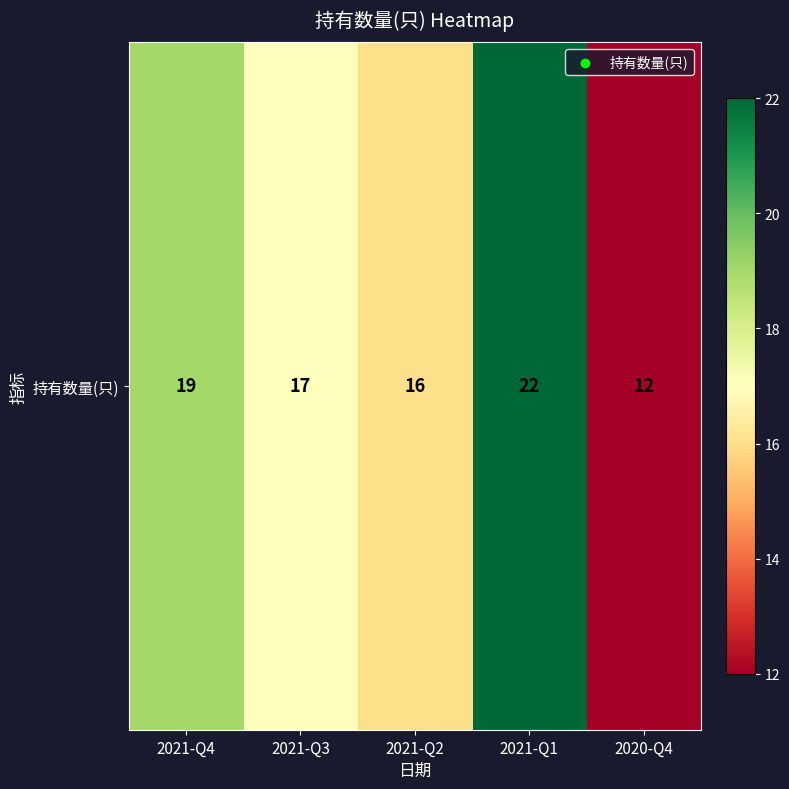

What is the change in value from 2021-Q3 to 2021-Q2?

-1